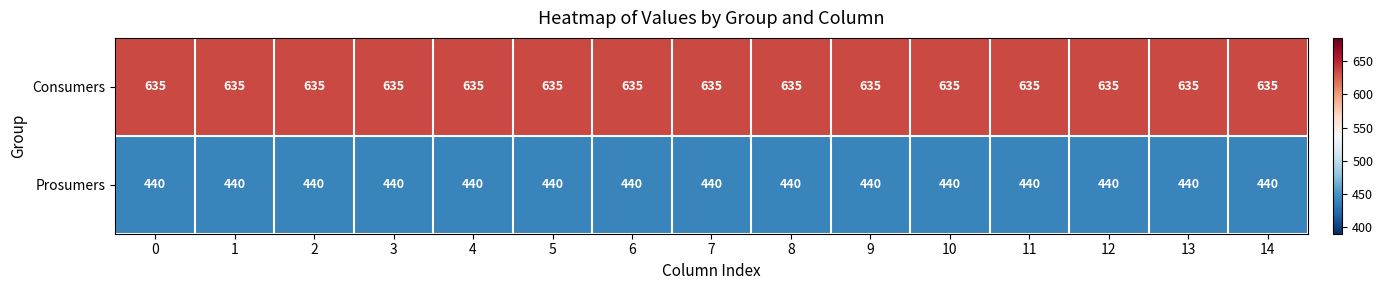

What is the sum of the Consumers values at 14 and 13?

1270